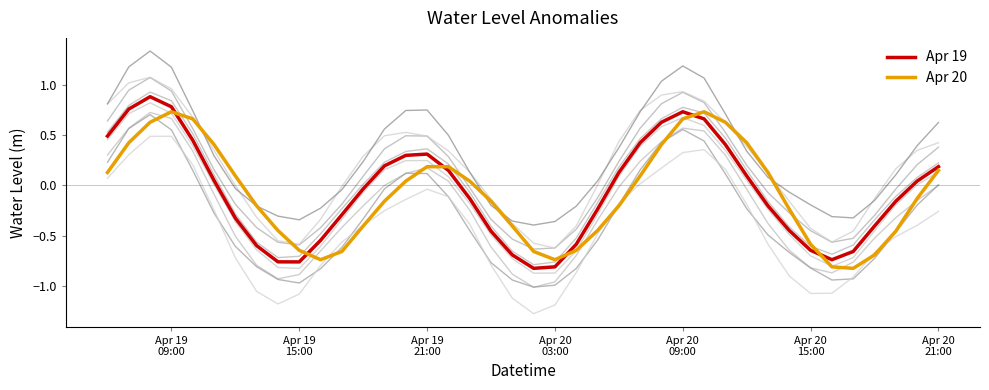

What is the highest value of the Apr 19 series?

0.9